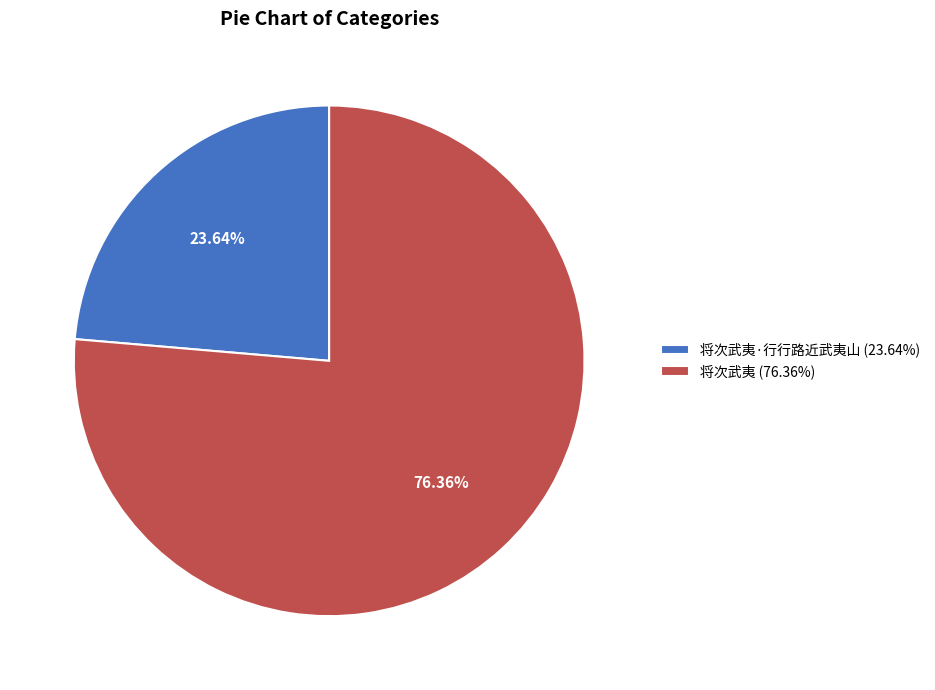

Approximately how many times larger is the value at 将次武夷 (76.36%) compared to 将次武夷·行行路近武夷山 (23.64%)?

3.2